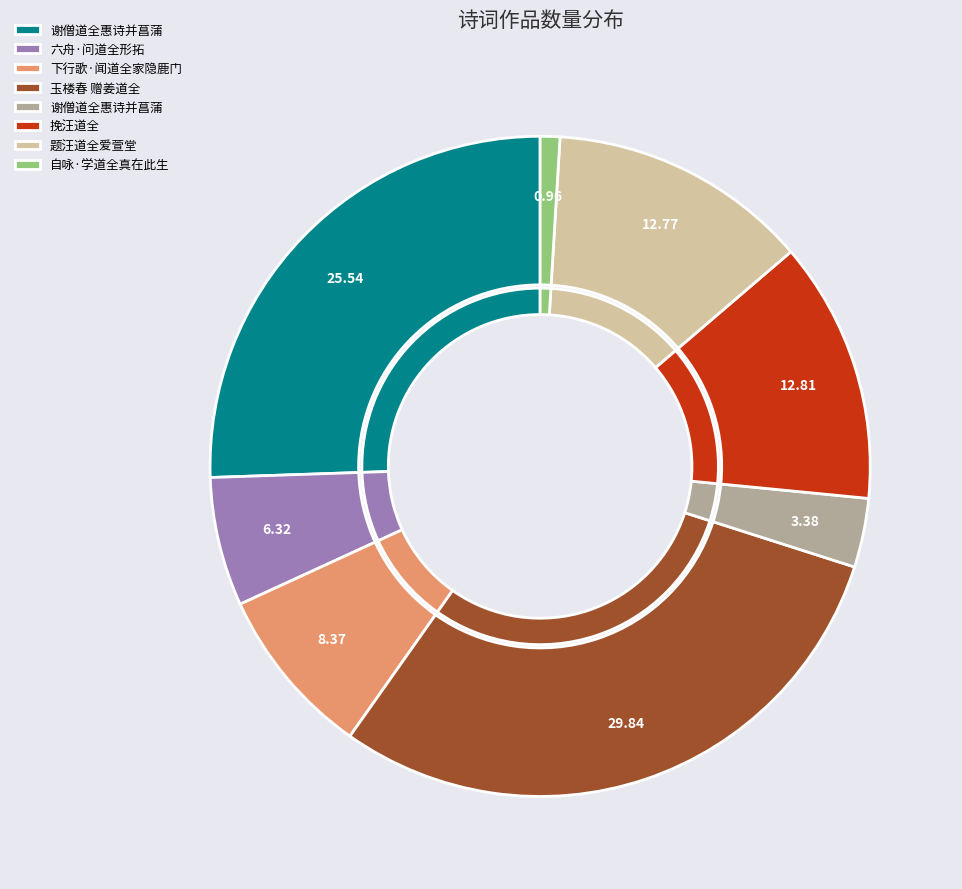

Rank the categories by value from lowest to highest.

自咏·学道全真在此生, 谢僧道全惠诗并菖蒲, 六舟·问道全形拓, 下行歌·闻道全家隐鹿门, 题汪道全爱萱堂, 挽汪道全, 谢僧道全惠诗并菖蒲, 玉楼春 赠姜道全